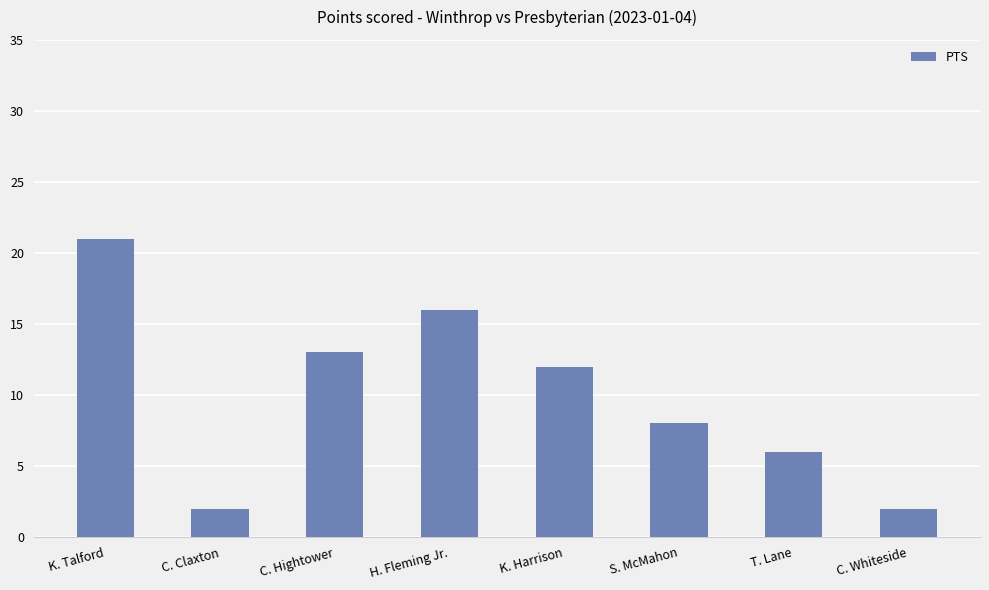

Does the chart contain any negative values?

No